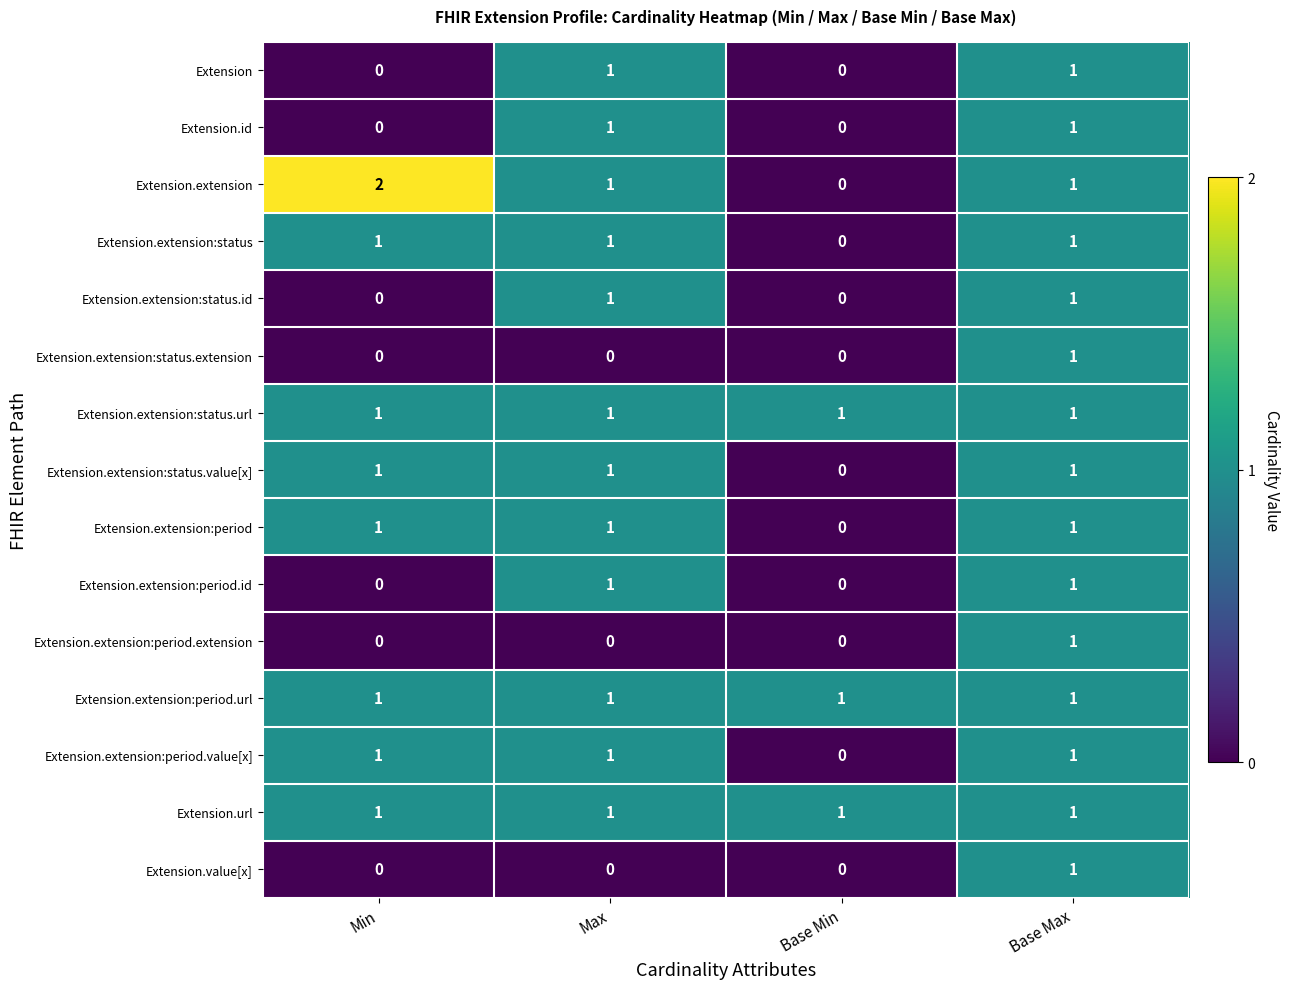

At which label does Extension.extension reach its minimum?

Base Min